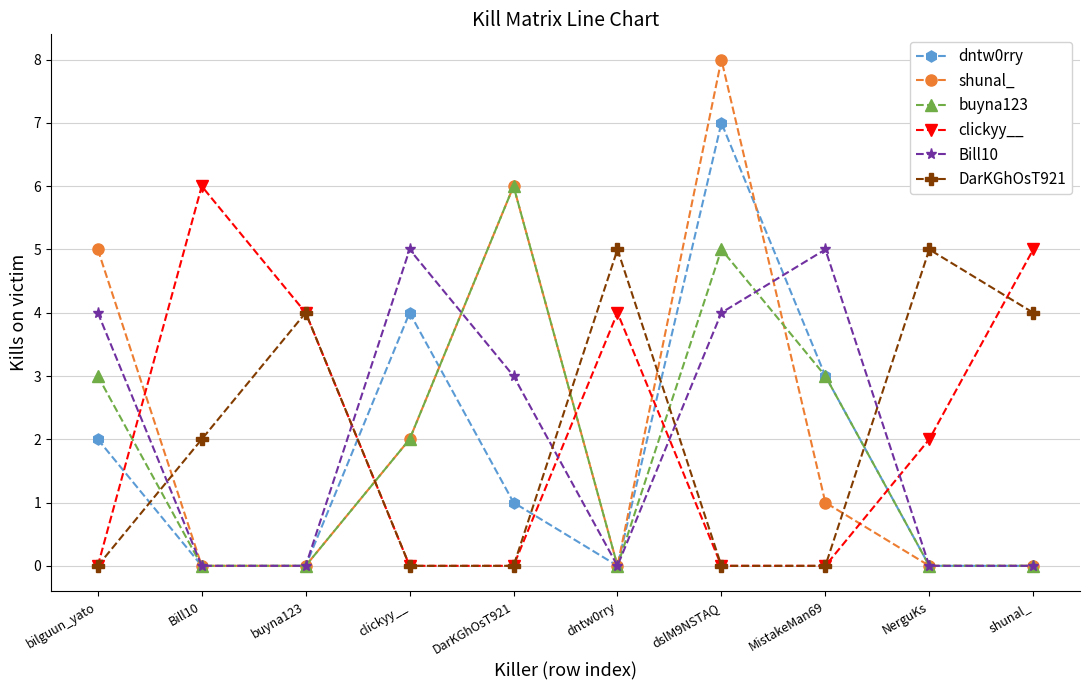

What is the sum of all buyna123 values?

19